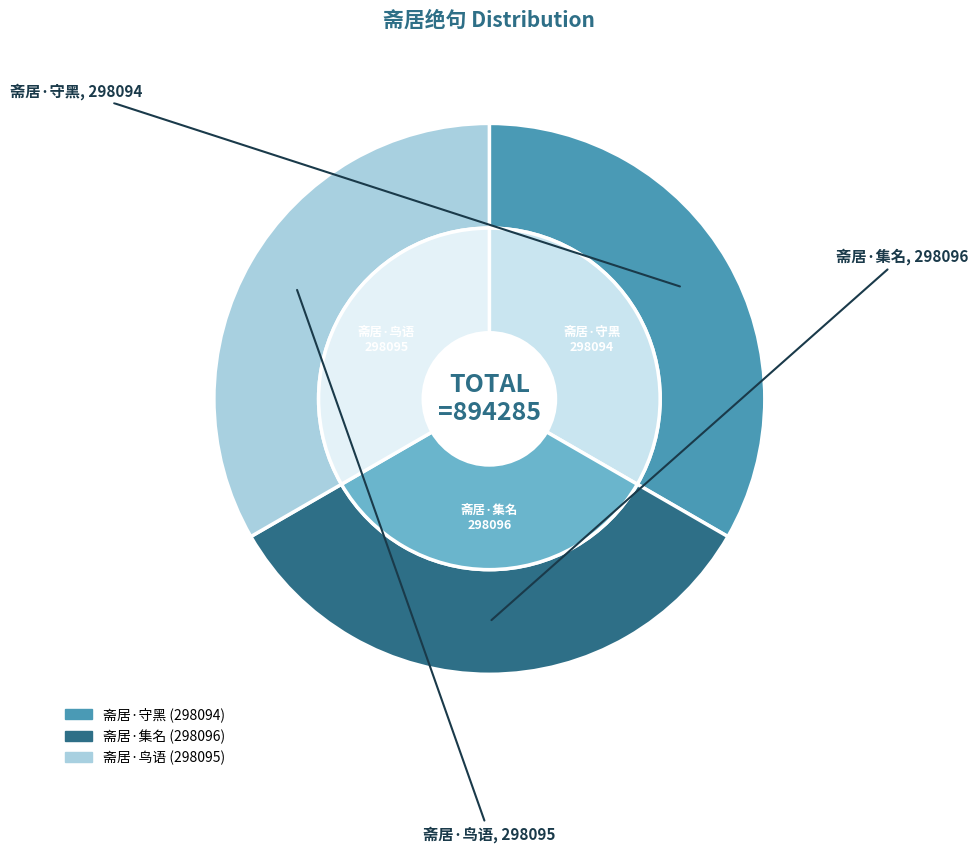

To the nearest percent, what percentage of the pie is 斋居绝句·守黑宁忘老氏言?

33%